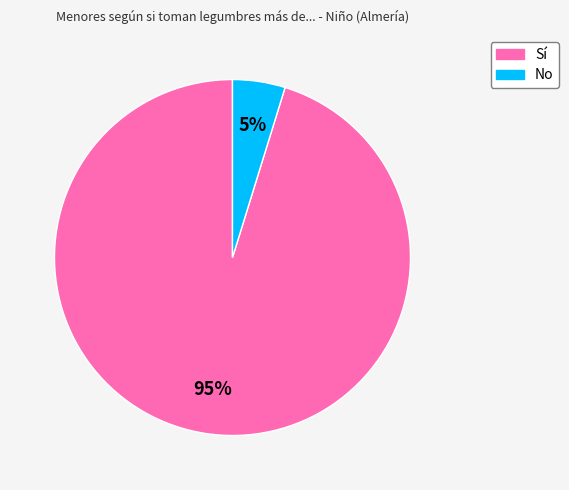

Do No and Sí together represent more than half of the pie?

Yes